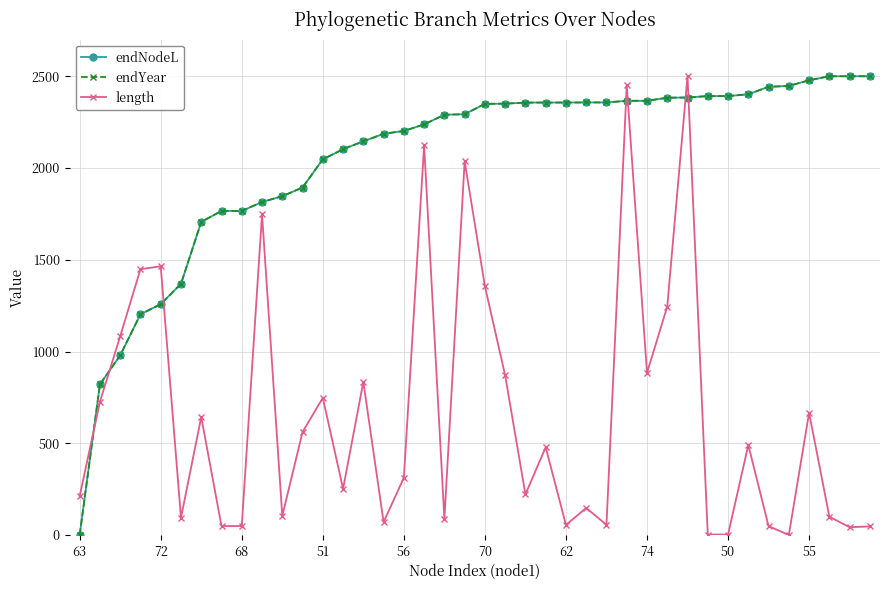

Count the number of categories in the chart.

40